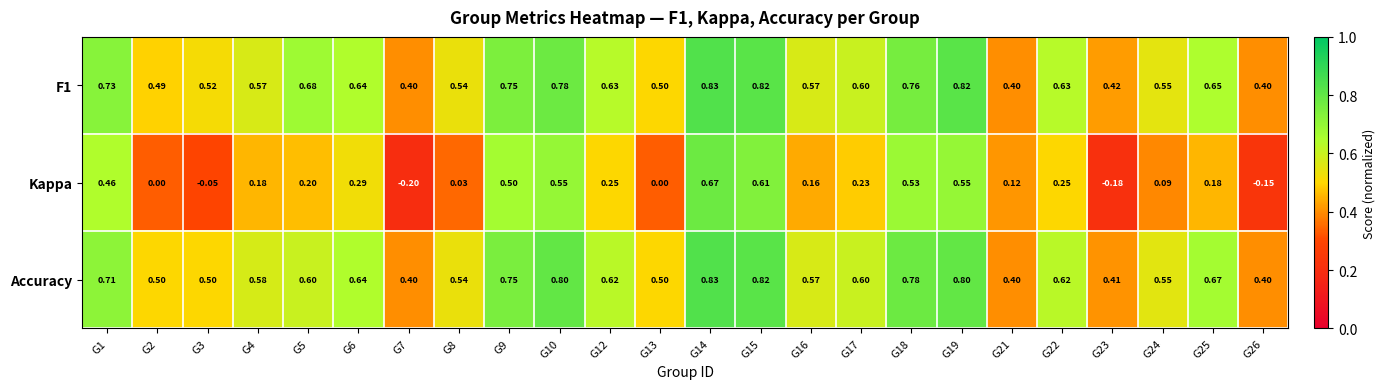

Between G17 and G25, which series saw the biggest shift?

Accuracy